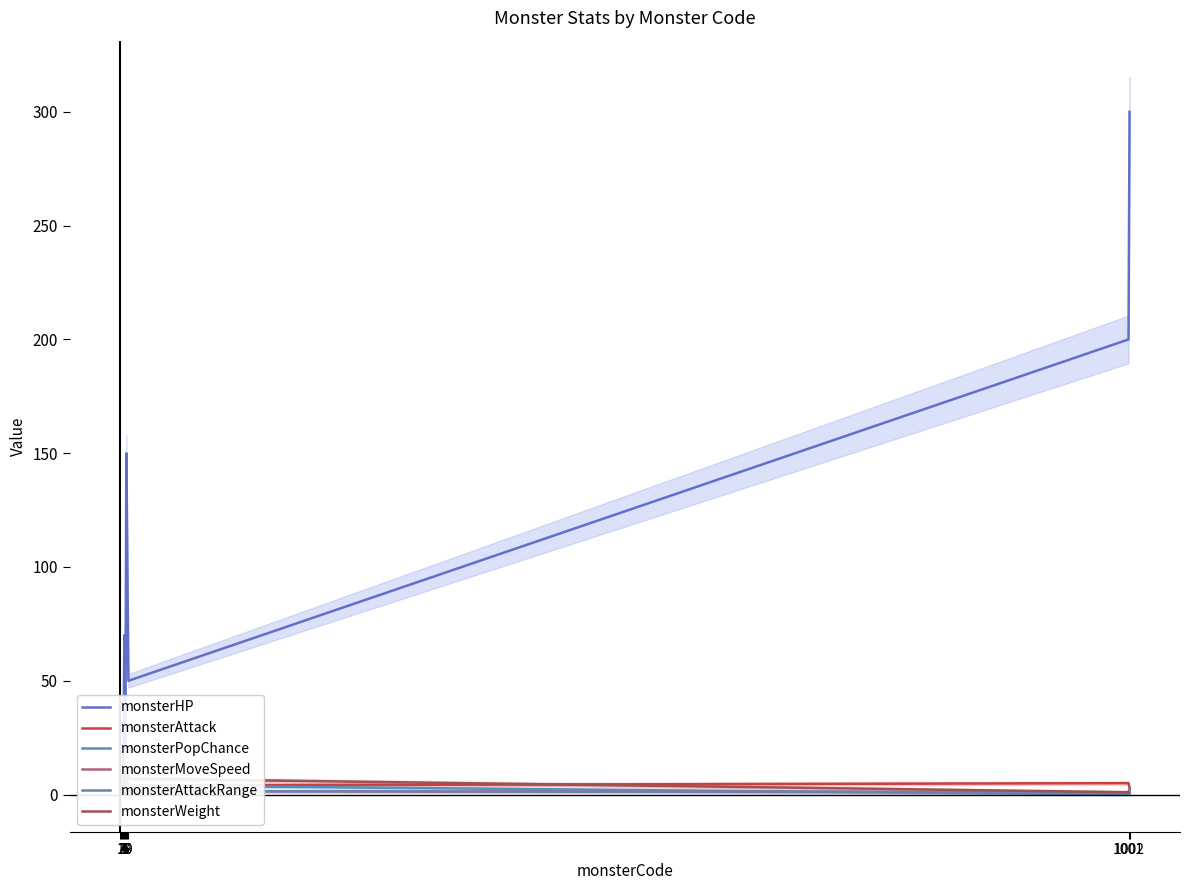

What is the difference between the monsterMoveSpeed values at 6 and 8?

0.3